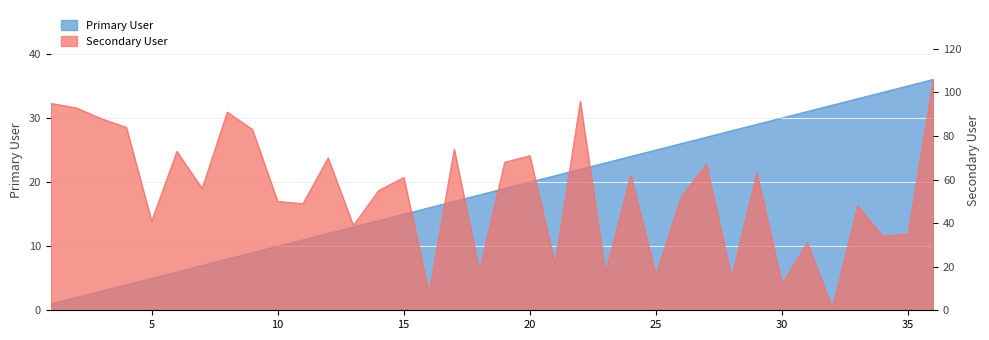

Which series ends up on top after the final intersection of Secondary User and Primary User?

Secondary User